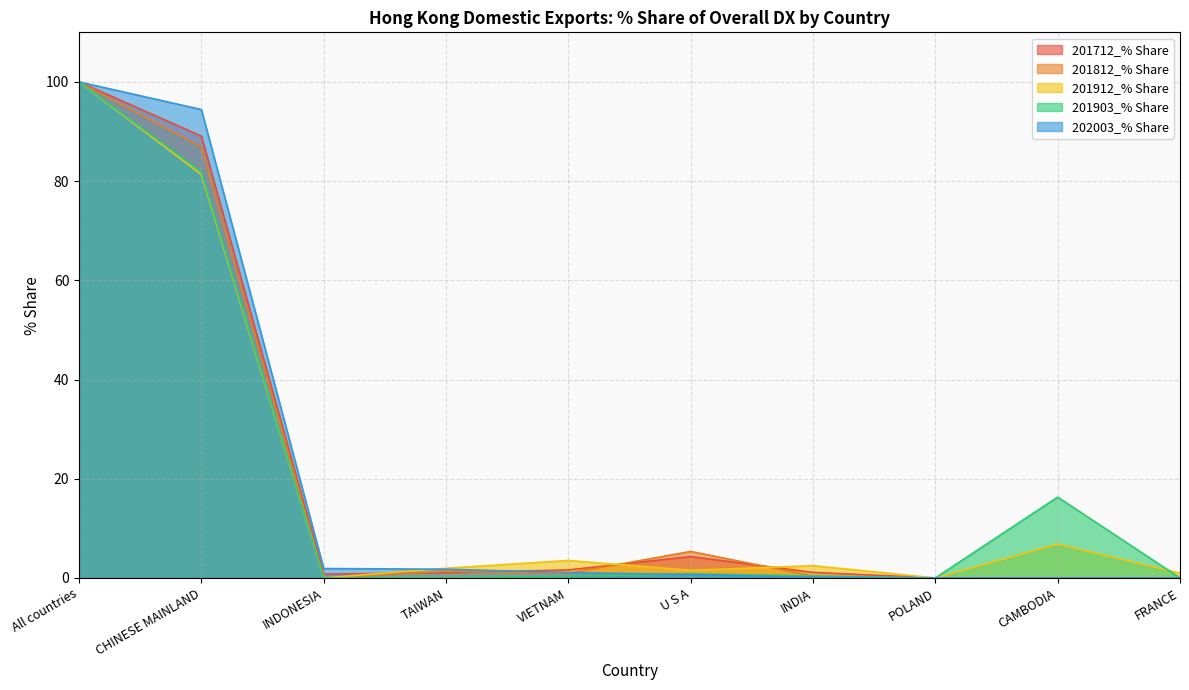

What is the difference between the second highest and minimum values in the 201912_% Share series?

81.3